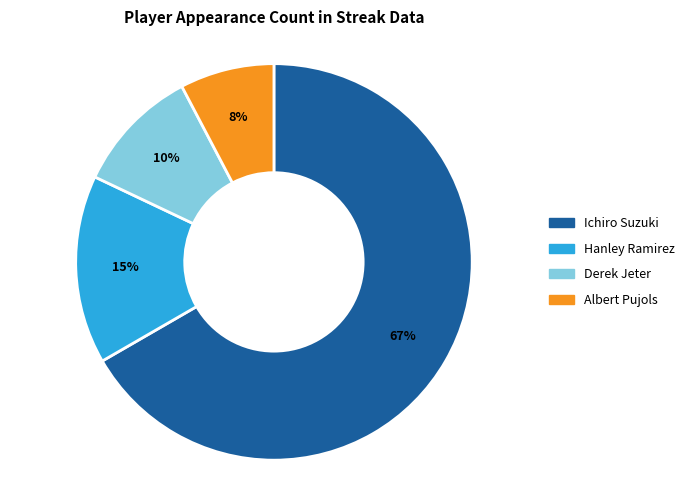

Rank the categories by value from lowest to highest.

Albert Pujols, Derek Jeter, Hanley Ramirez, Ichiro Suzuki